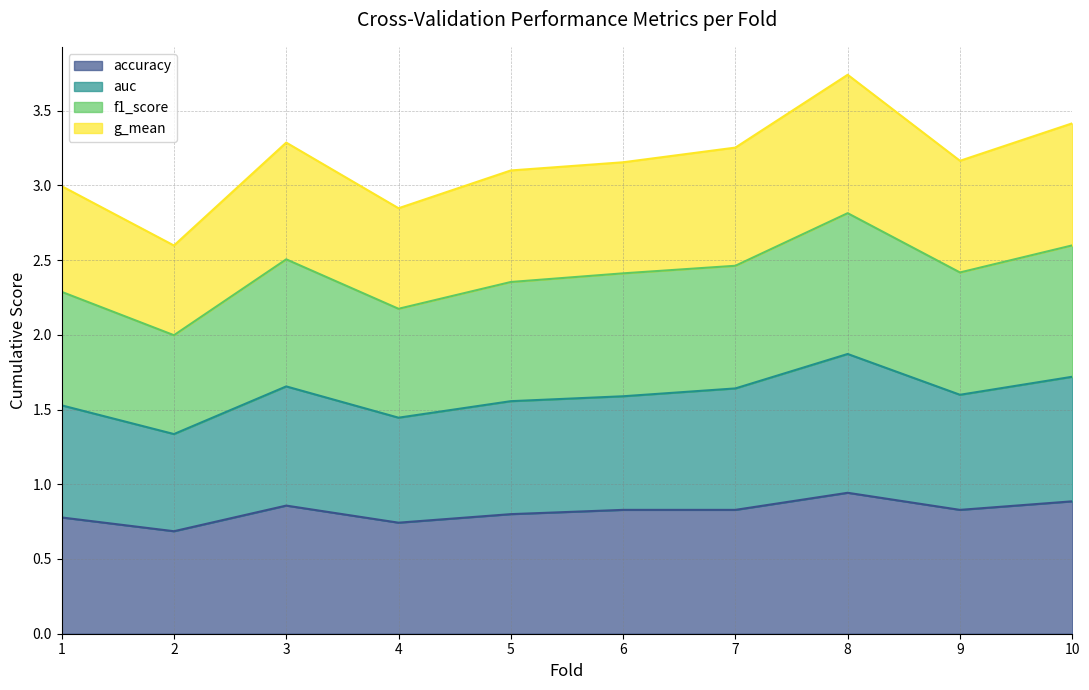

How many lines are shown in the chart?

4